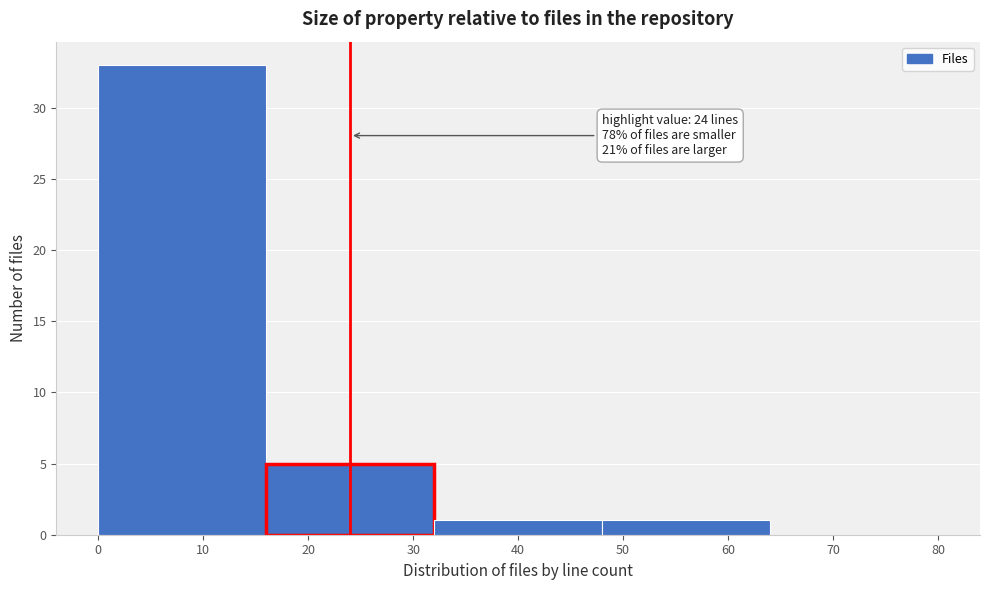

Over which range of the x-axis is the bar tallest?

0 to 16